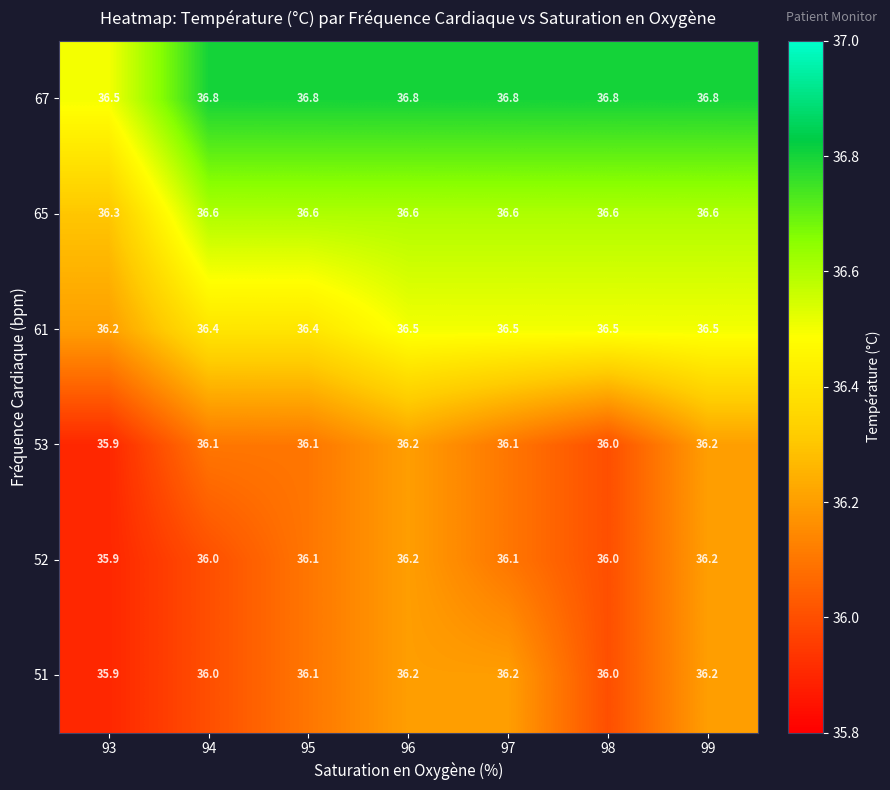

What is the difference between the maximum and minimum values in the 67 series?

0.3